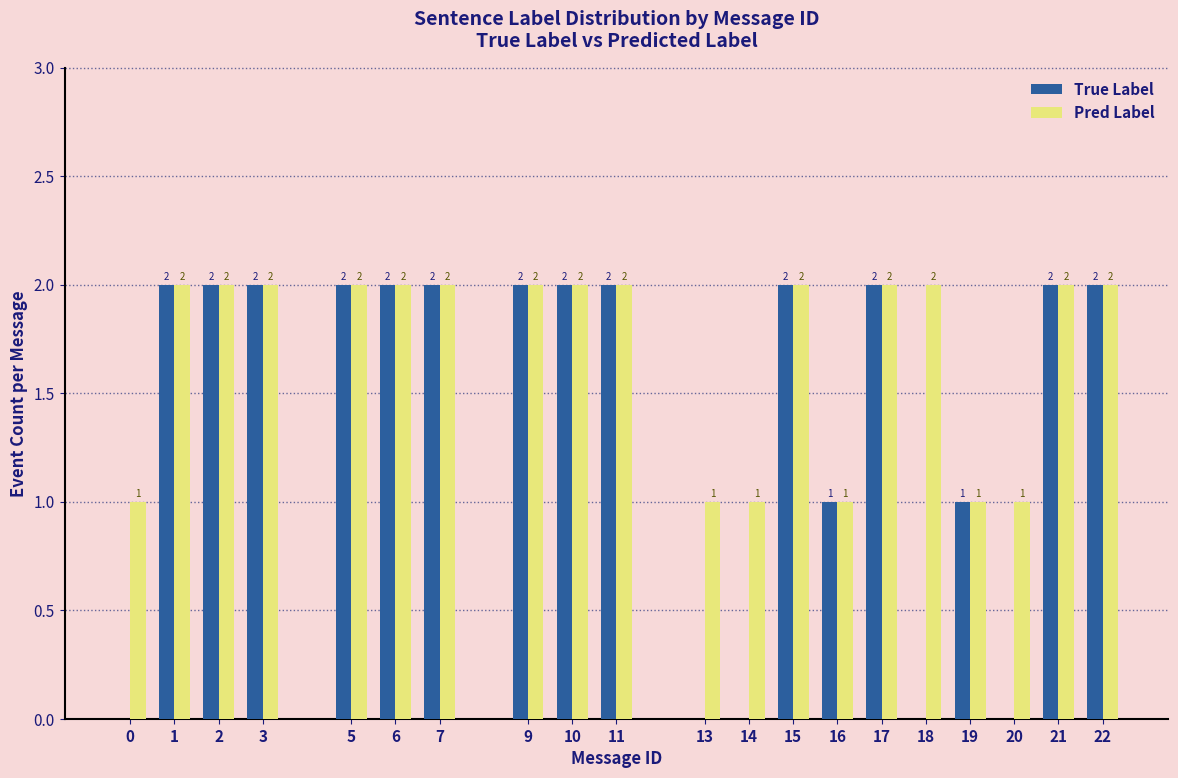

Reading right to left, list all the values displayed in this chart.

True Label: 22=2	21=2	20=0	19=1	18=0	17=2	16=1	15=2	14=0	13=0	11=2	10=2	9=2	7=2	6=2	5=2	3=2	2=2	1=2	0=0
Pred Label: 22=2	21=2	20=1	19=1	18=2	17=2	16=1	15=2	14=1	13=1	11=2	10=2	9=2	7=2	6=2	5=2	3=2	2=2	1=2	0=1